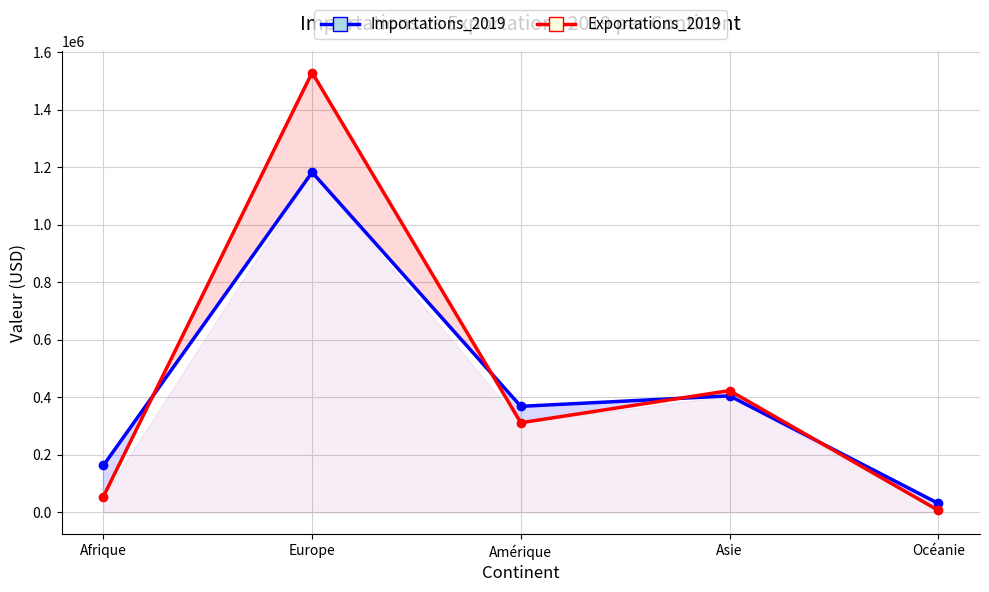

What is the label of the 4th point from the left?

Asie